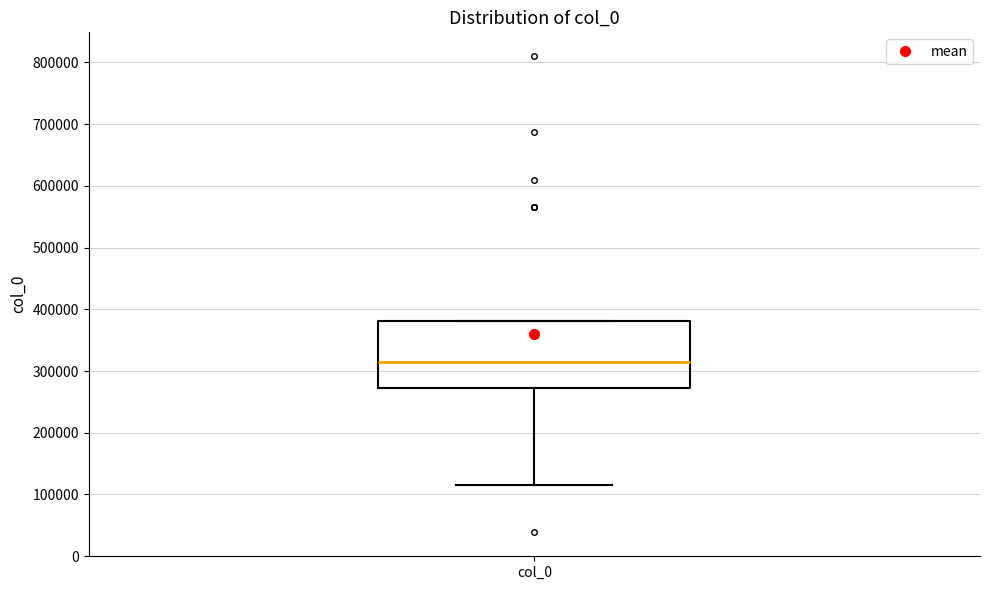

Where is the upper edge of the box for col_0 on the y-axis? The values are not printed on the chart, so give them approximately, as read against the axis.

380000